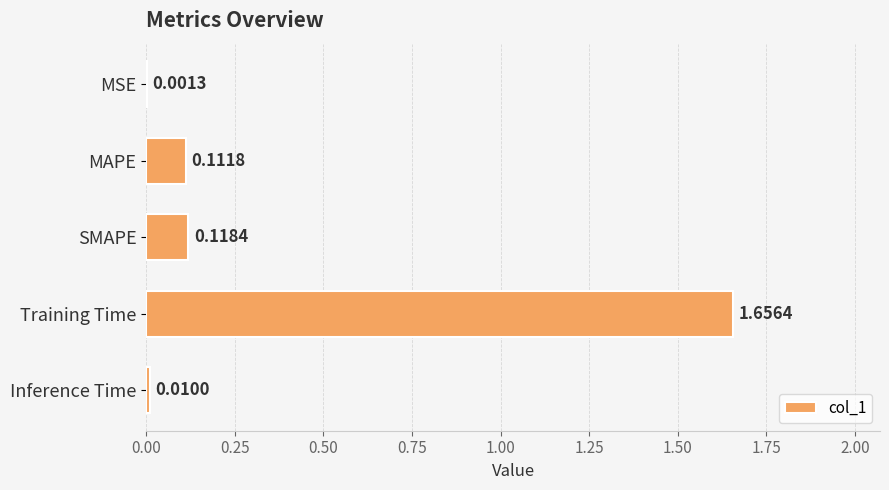

What is the average value?

0.4